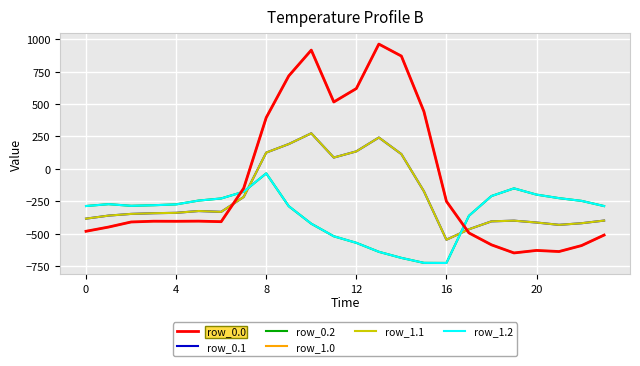

What is the label of the 7th point from the right?

17